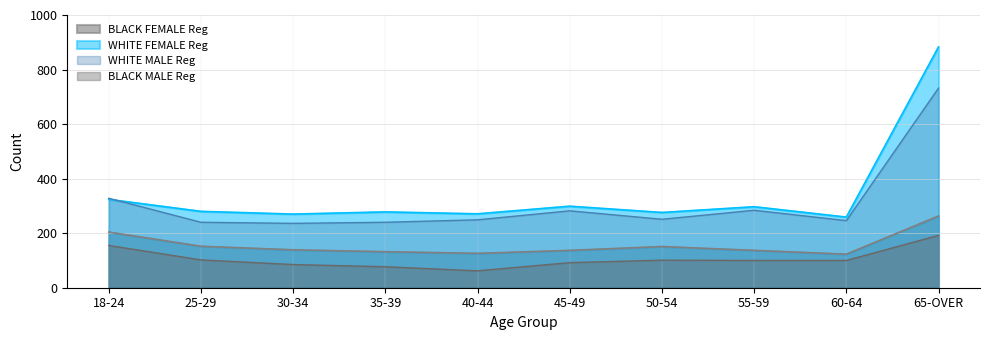

What is the maximum value for BLACK FEMALE Reg?

263